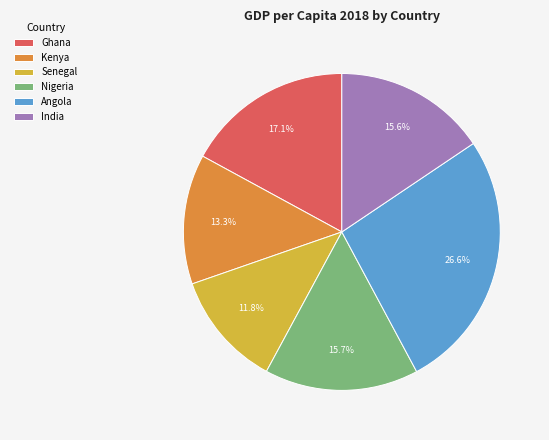

Between India and Senegal, which is larger?

India